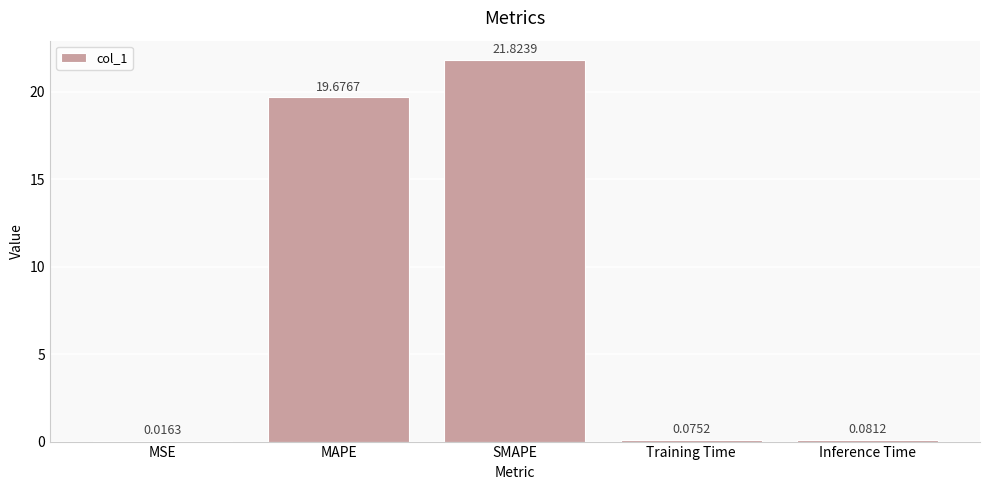

What is the sum of all values?

41.7